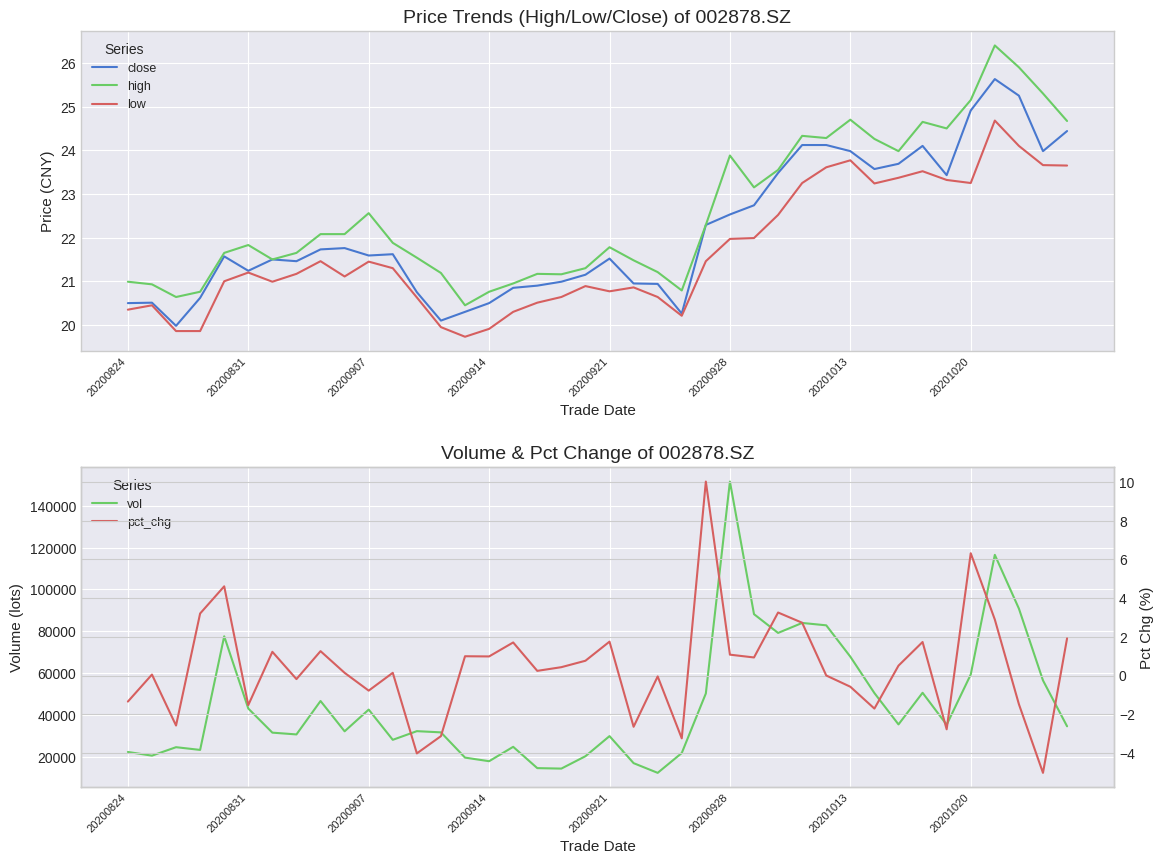

The value of high at 9 is 22.1. True or false?

True